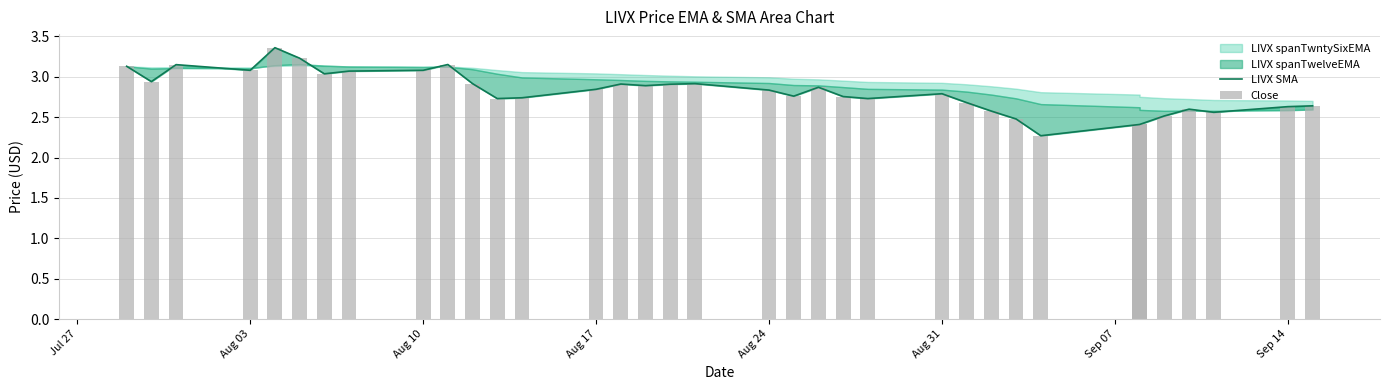

What is the difference between the maximum and second lowest values in the Close series?

1.0